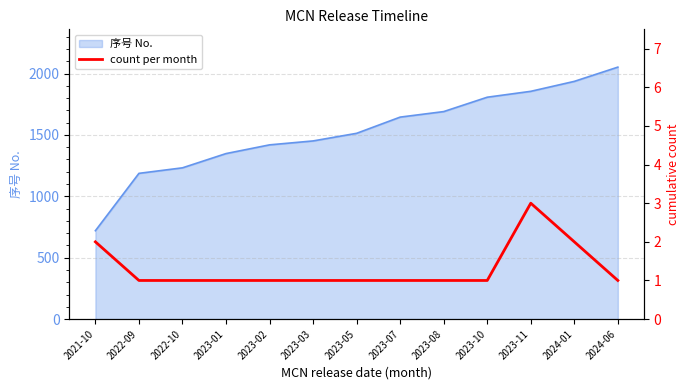

True or false: there are more than 2 points higher than both neighbors.

False